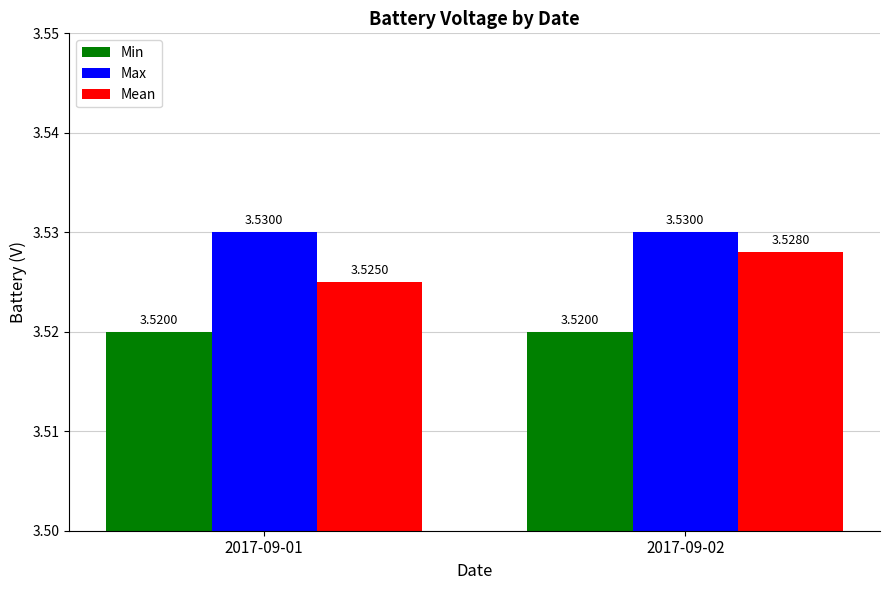

Is the value of Max at 2017-09-02 greater than the value of Mean at 2017-09-02?

Yes